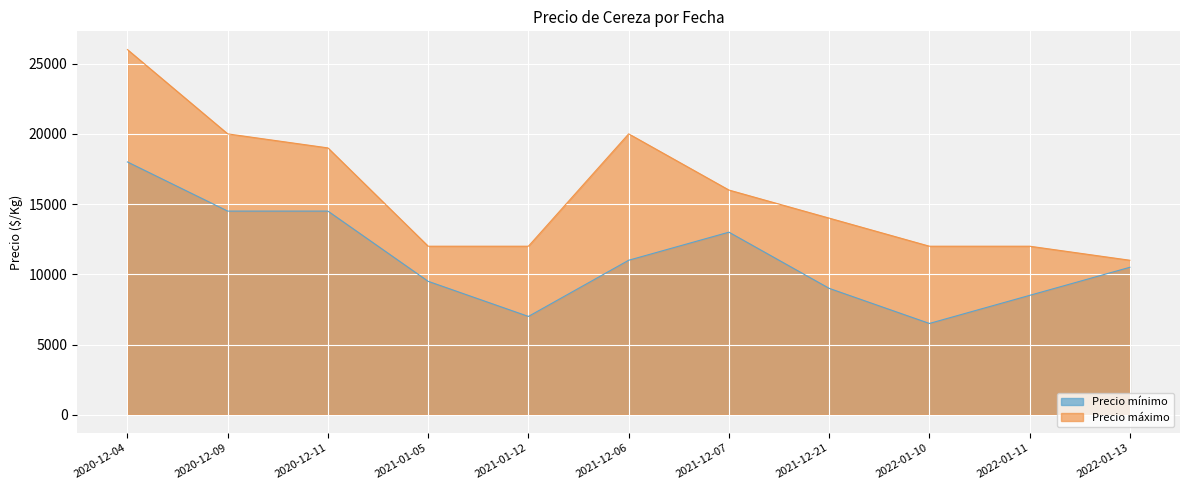

What is the total value across all series at 2022-01-11?

20500